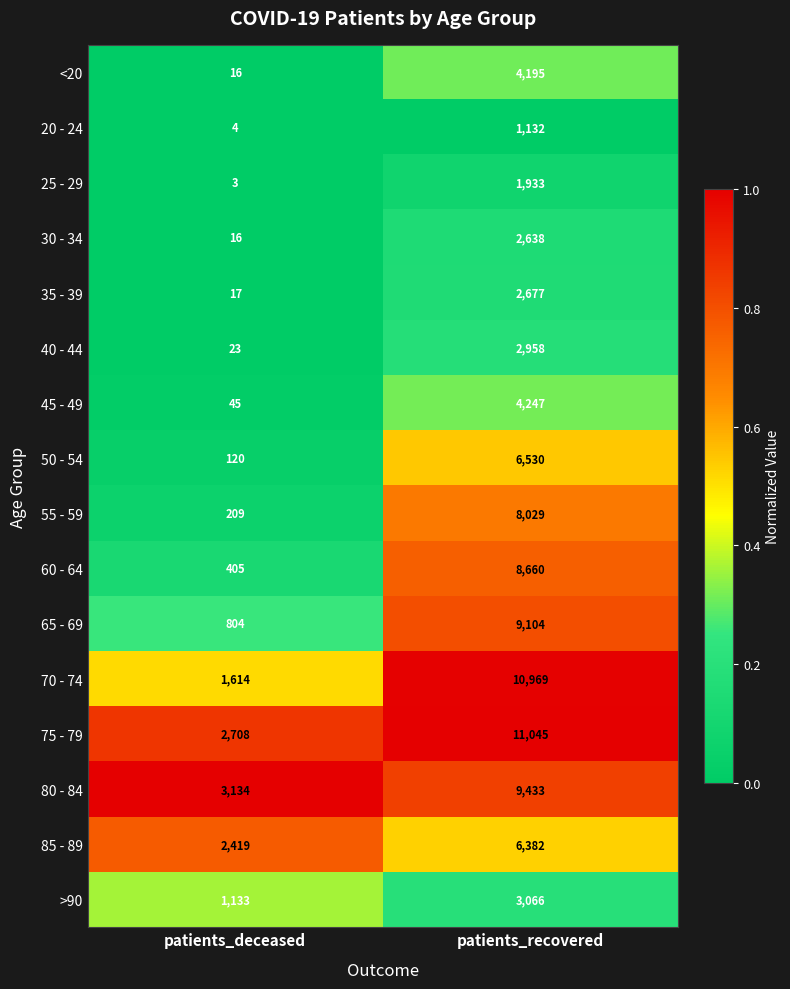

Which series has the widest spread of values?

70 - 74